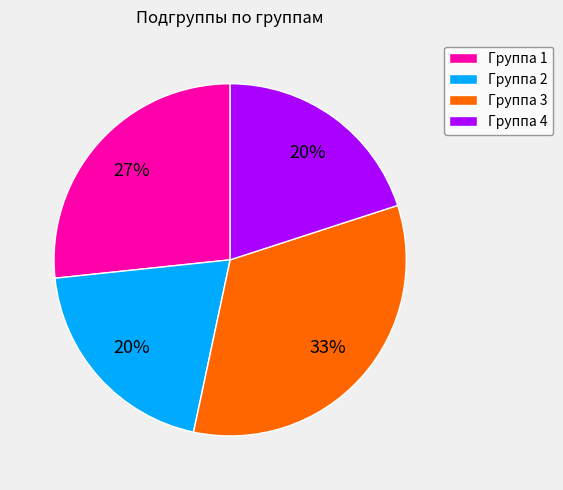

Do Группа 4 and Группа 3 together represent more than half of the pie?

Yes